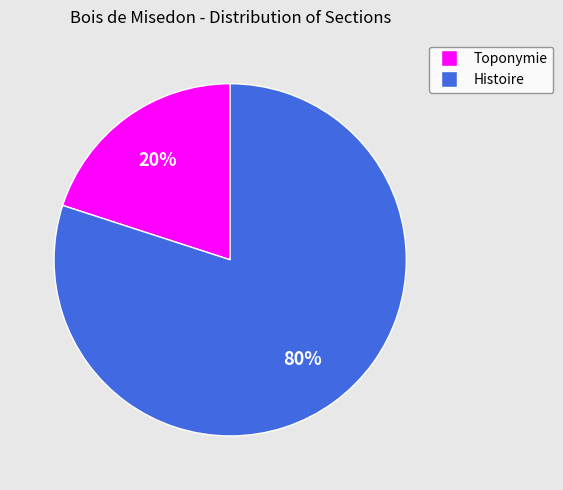

How many slices are in this pie chart?

2